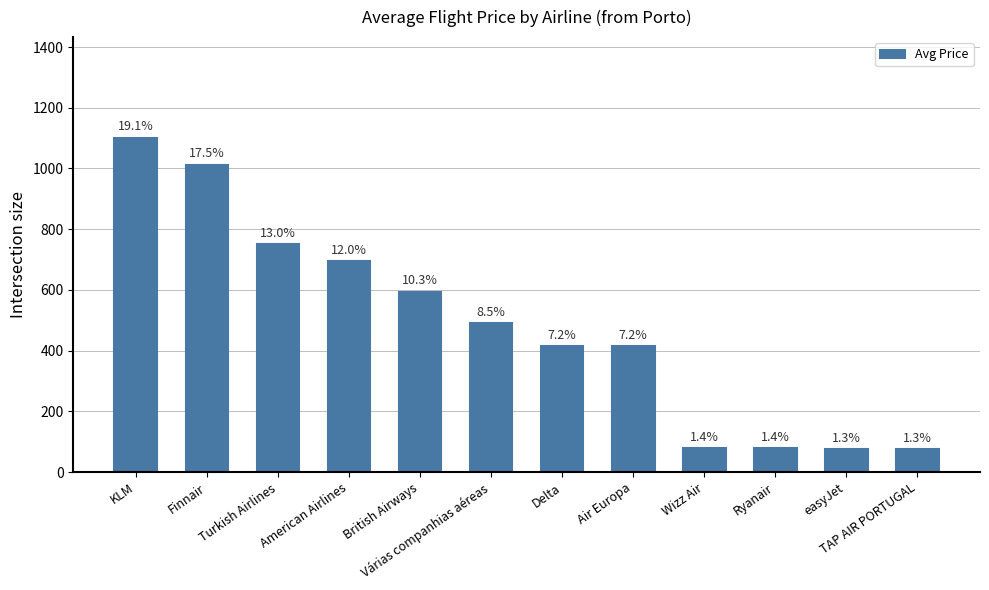

List the labels in order of value, smallest first.

easyJet, TAP AIR PORTUGAL, Ryanair, Wizz Air, Delta, Air Europa, Várias companhias aéreas, British Airways, American Airlines, Turkish Airlines, Finnair, KLM